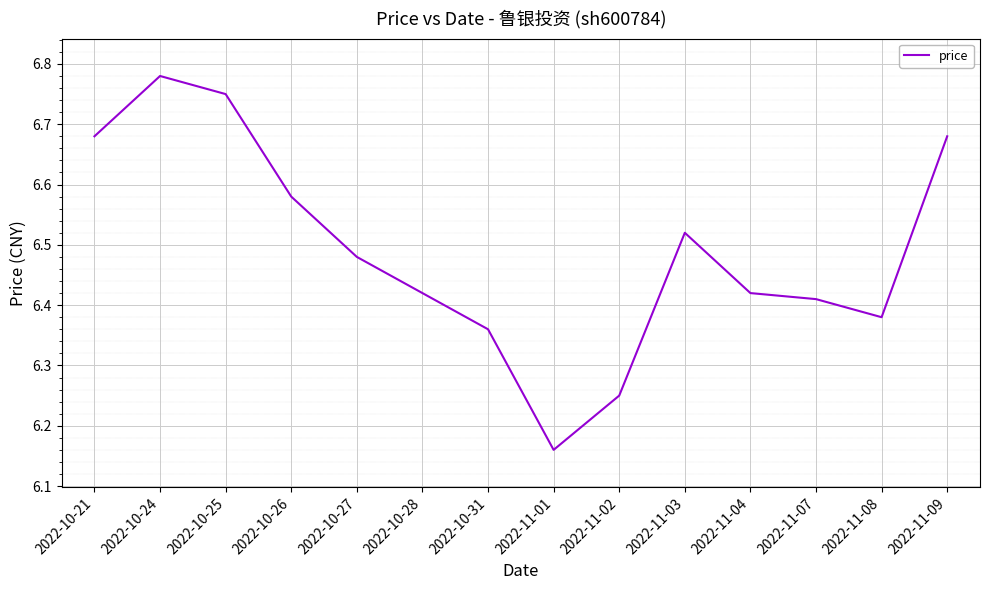

The value at 2022-10-25 is 11.6. True or false?

False